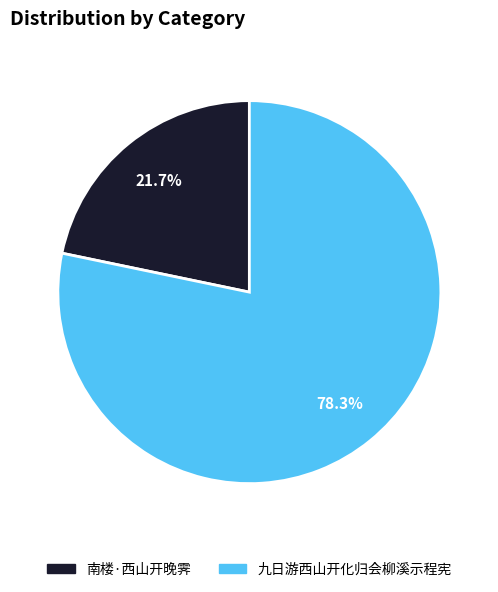

Does any single category account for the majority?

Yes